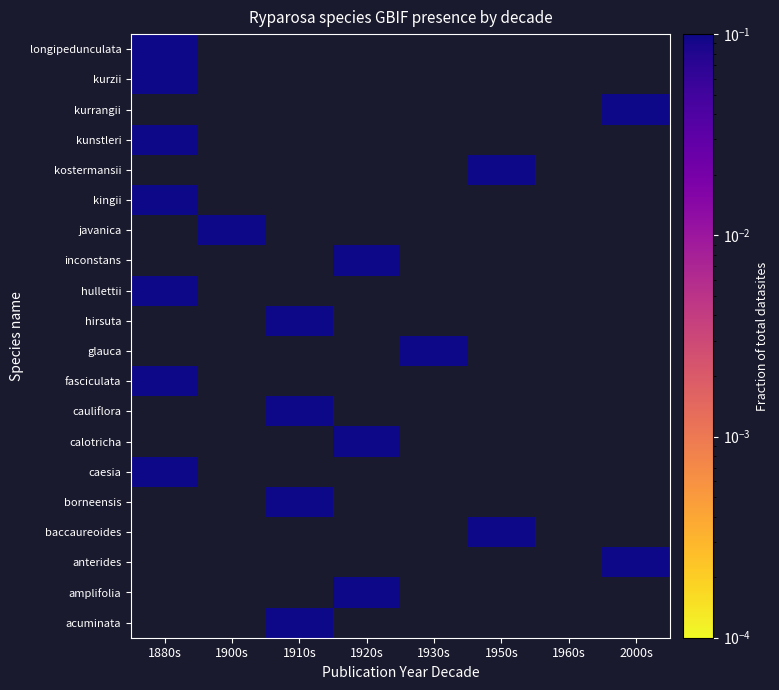

Rank the categories by calotricha value from highest to lowest.

1880s, 1900s, 1910s, 1920s, 1930s, 1950s, 1960s, 2000s